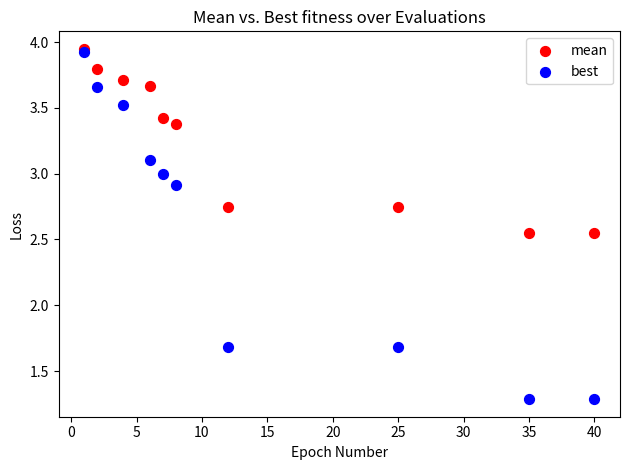

Which series has the largest Y range (max minus min)?

best